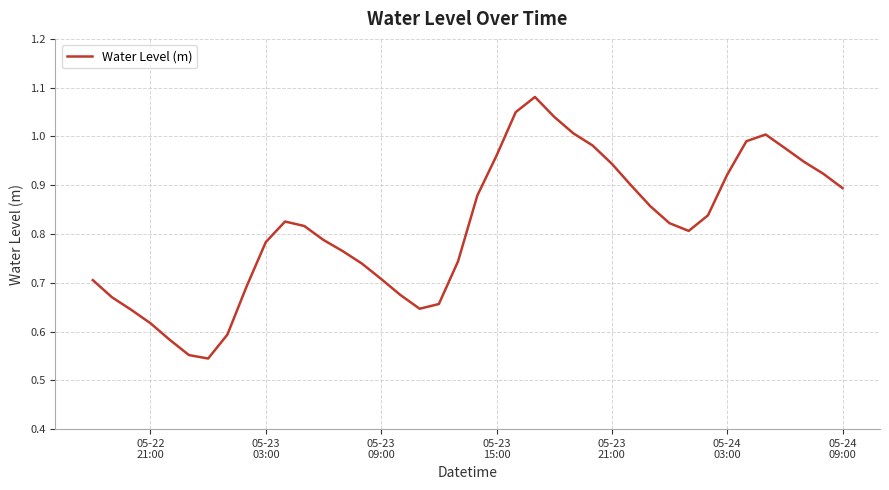

Reading left to right, extract all data points from this chart.

0.7	0.7	0.6	0.6	0.6	0.6	0.5	0.6	0.7	0.8	0.8	0.8	0.8	0.8	0.7	0.7	0.7	0.6	0.7	0.7	0.9	1.0	1.0	1.1	1.0	1.0	1.0	0.9	0.9	0.9	0.8	0.8	0.8	0.9	1.0	1.0	1.0	0.9	0.9	0.9